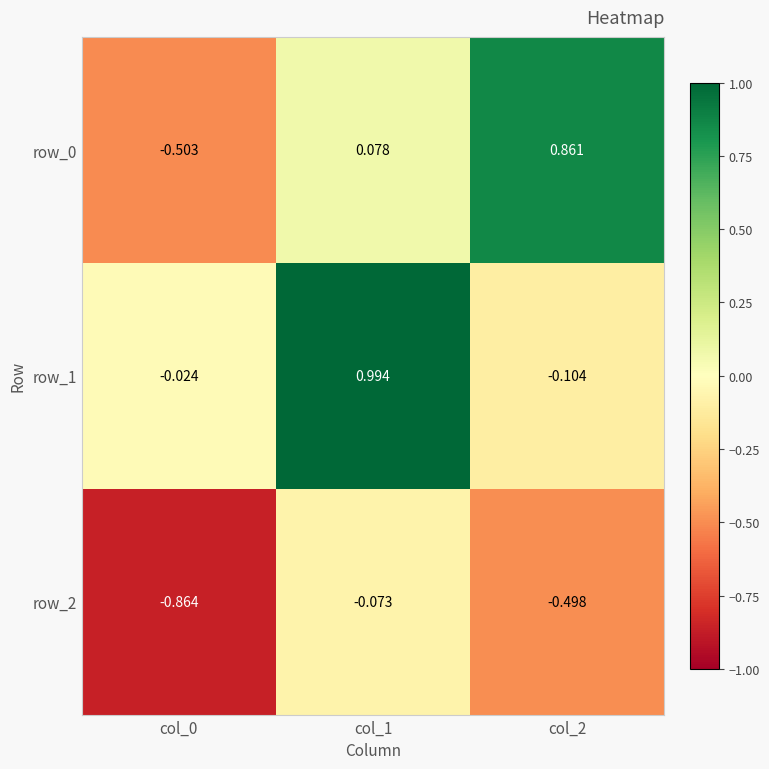

How many data points does each series have?

3